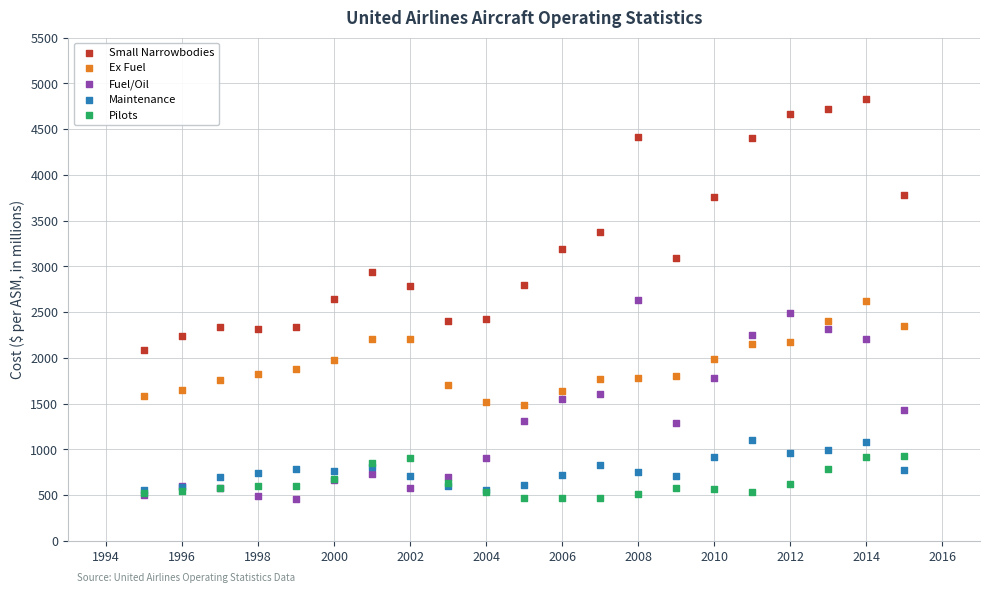

In the Small Narrowbodies series, what Y value is closest to 3459?

3375.1